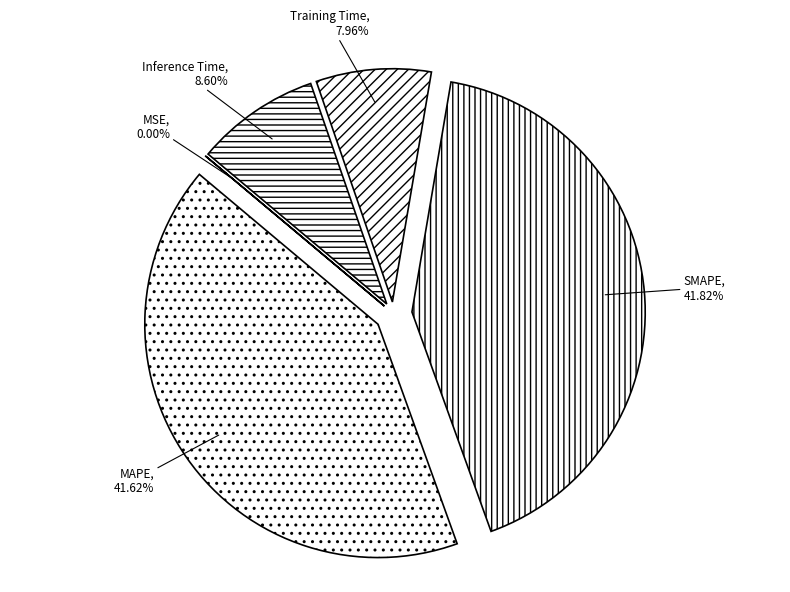

Is there a majority slice in this chart?

No